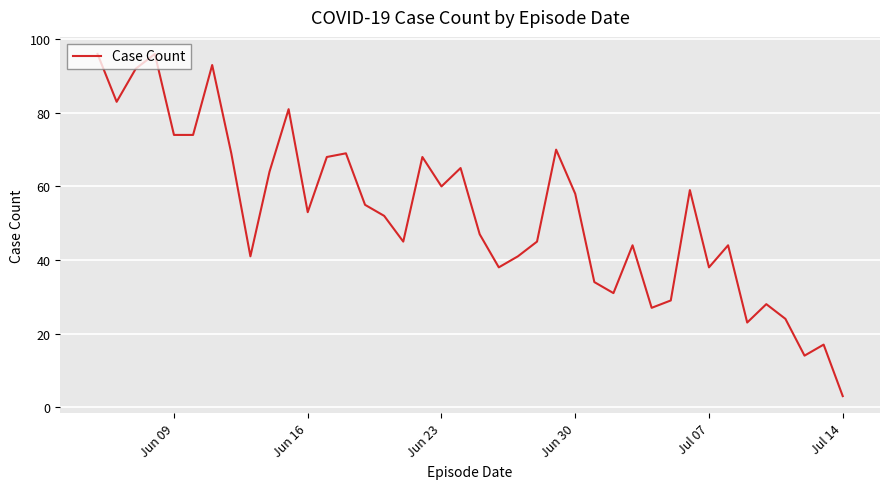

How many values are below 53?

20